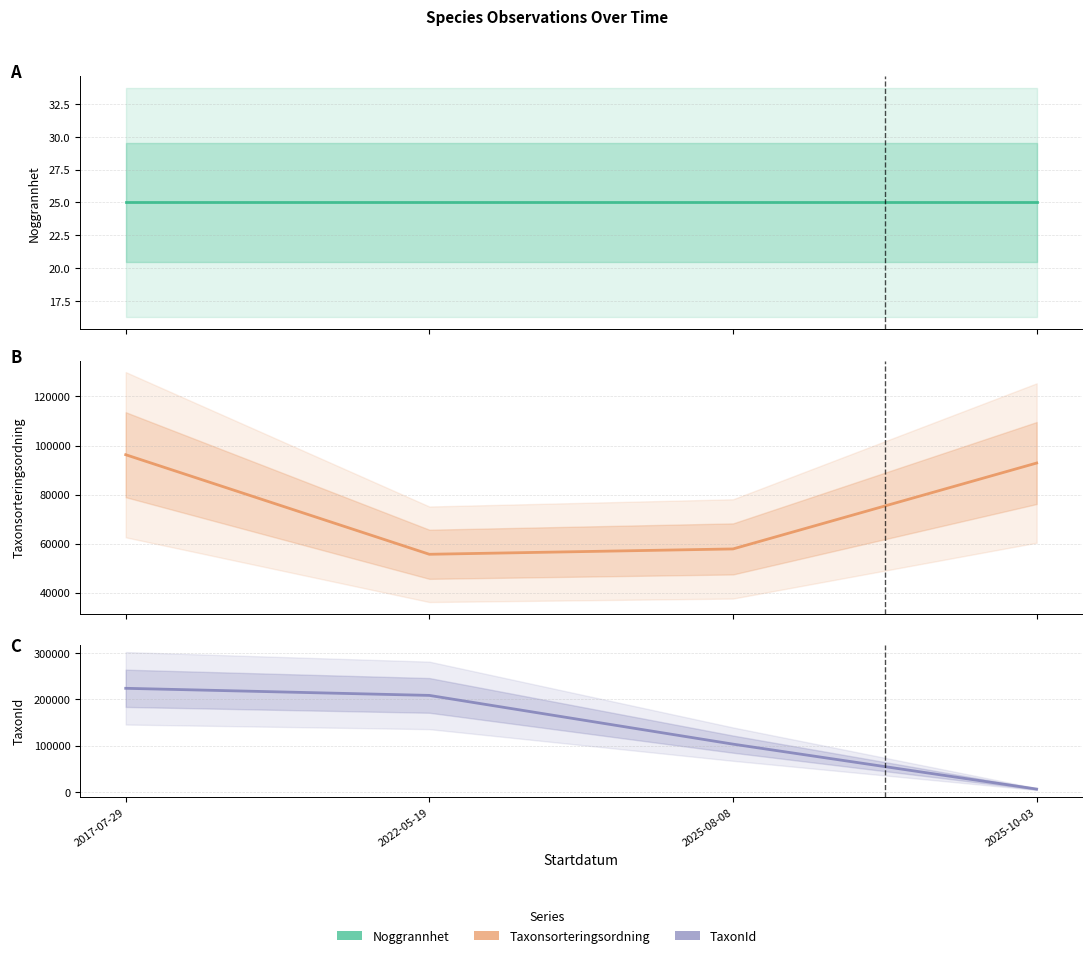

Reading left to right, extract all data points from this chart.

Noggrannhet: 2017-07-29=25	2022-05-19=25	2025-08-08=25	2025-10-03=25
Taxonsorteringsordning: 2017-07-29=96254	2022-05-19=55649	2025-08-08=57832	2025-10-03=92857
TaxonId: 2017-07-29=223597	2022-05-19=208255	2025-08-08=103021	2025-10-03=5966